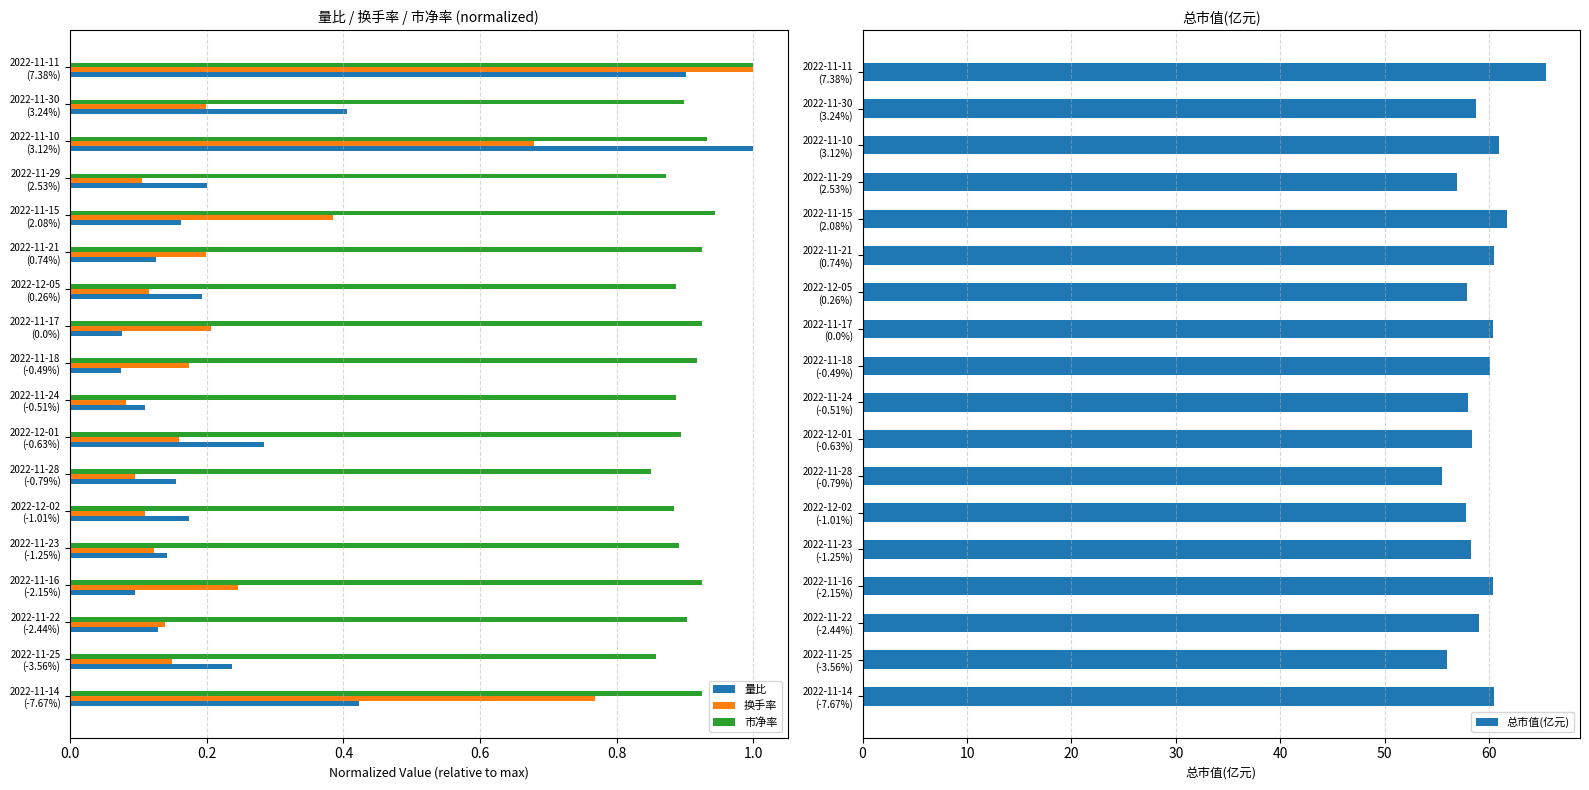

What is the sum of all 量比 values?

4.9